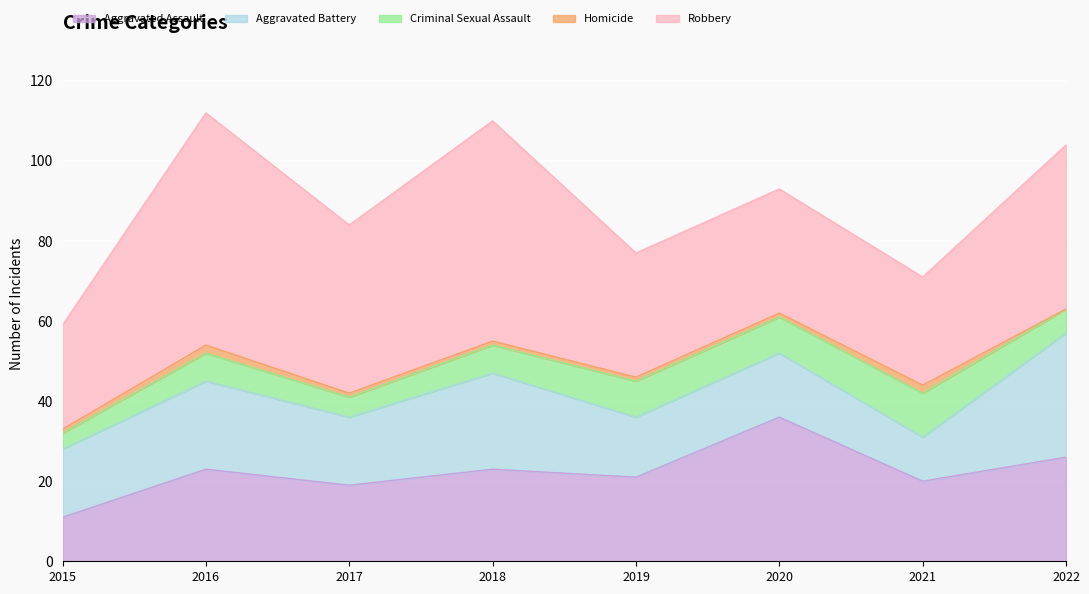

How many values in the Criminal Sexual Assault series are below 7?

3